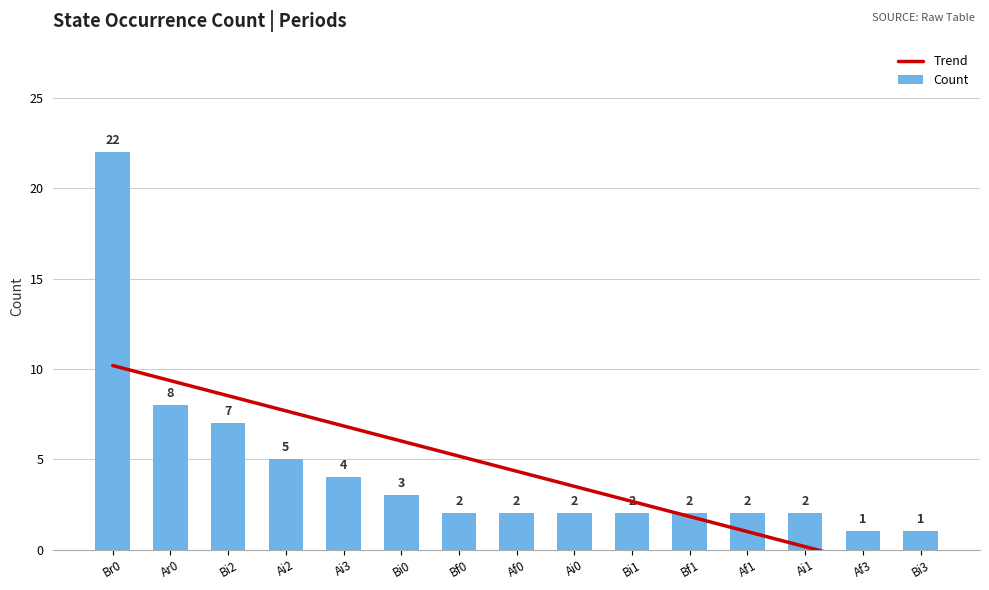

The Count series shows 2 at Bf1. True or false?

True